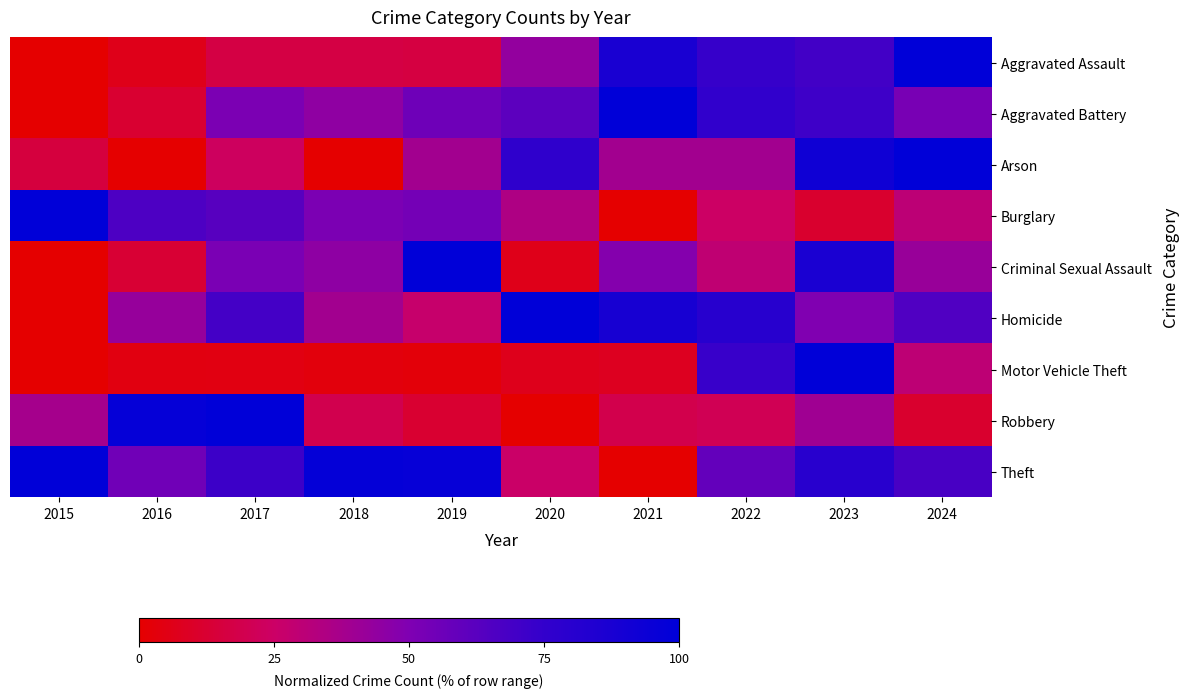

Count the number of categories in the chart.

10